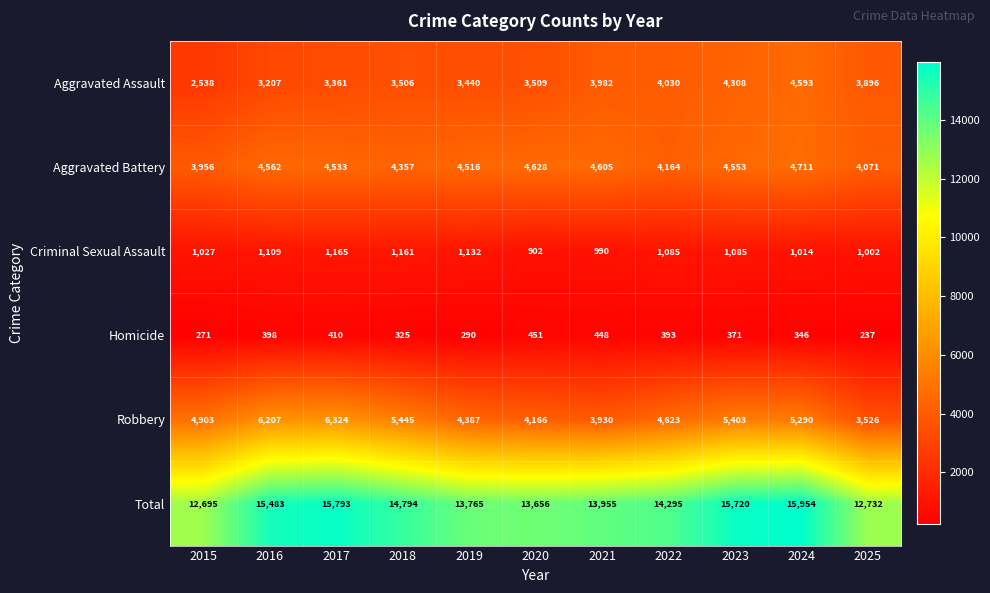

Where does the Aggravated Battery series first go above 4533?

2016